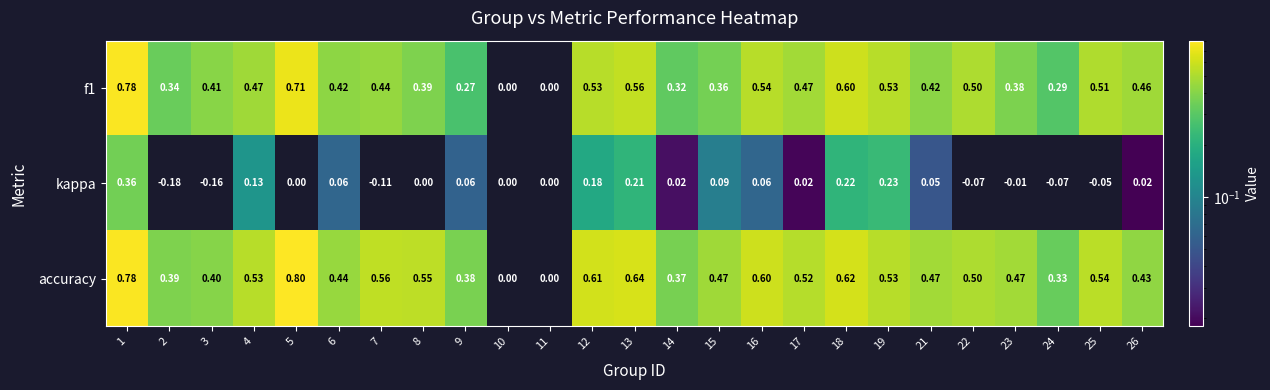

Is the value of kappa at 23 greater than the value of accuracy at 17?

No